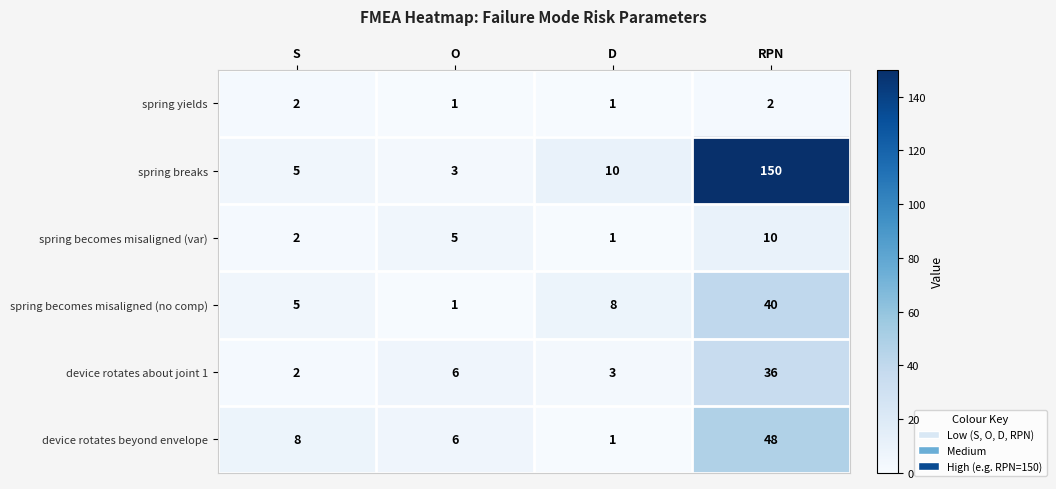

How many data points does each series have?

4